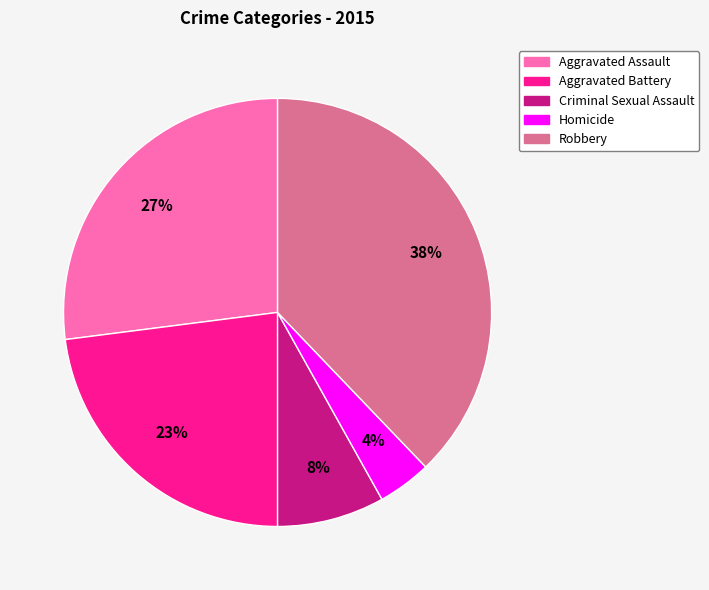

Does Homicide represent more than half of the total?

No